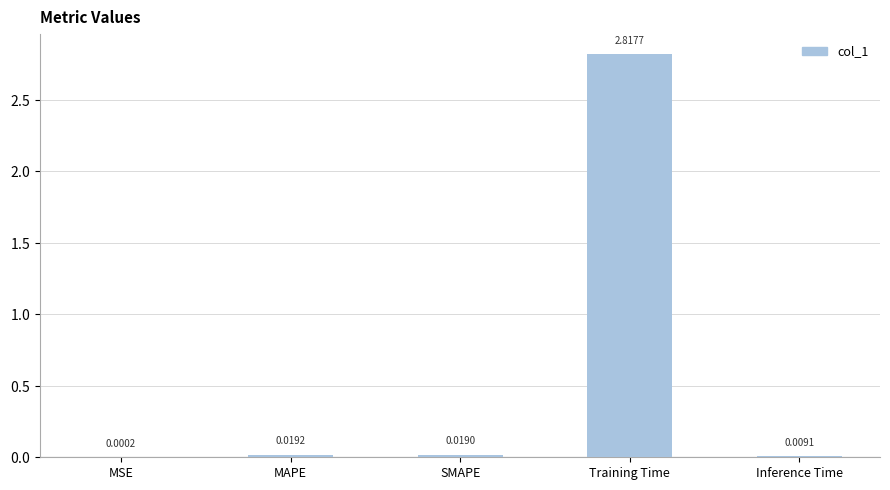

Which label corresponds to the largest value in the chart?

Training Time